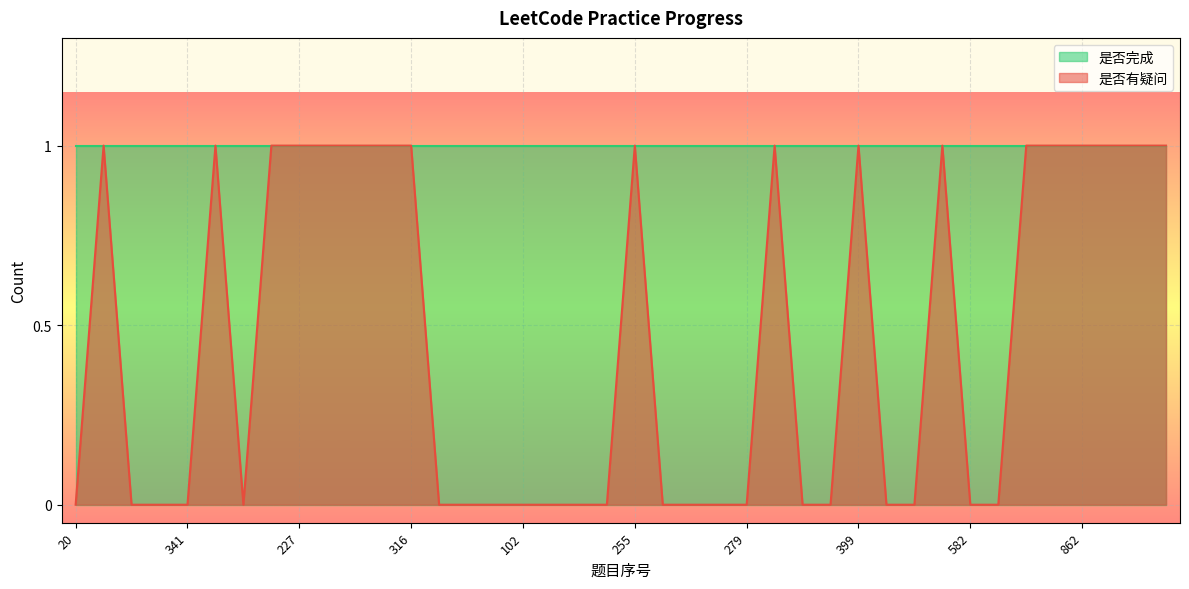

Where is the first local maximum?

71